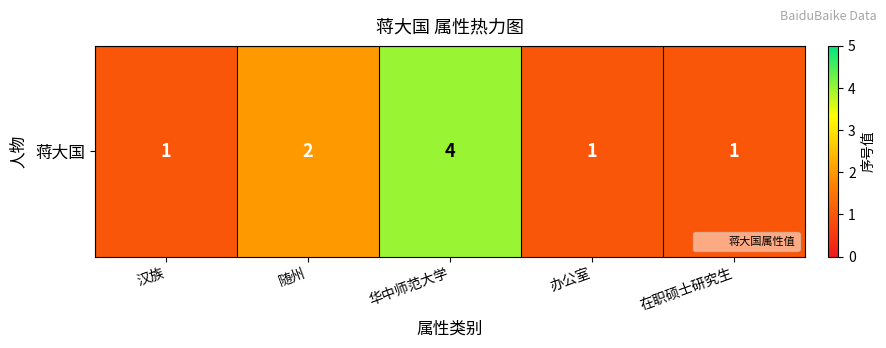

Which has a higher value, 华中师范大学 or 随州?

华中师范大学